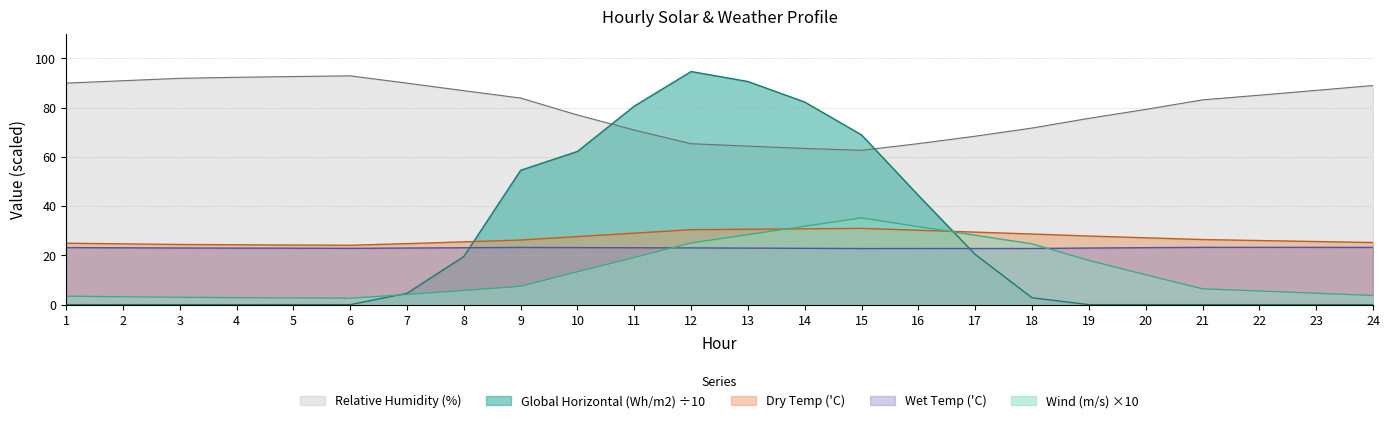

True or false: Wet Temp ('C) has more than 1 interior local peaks.

True